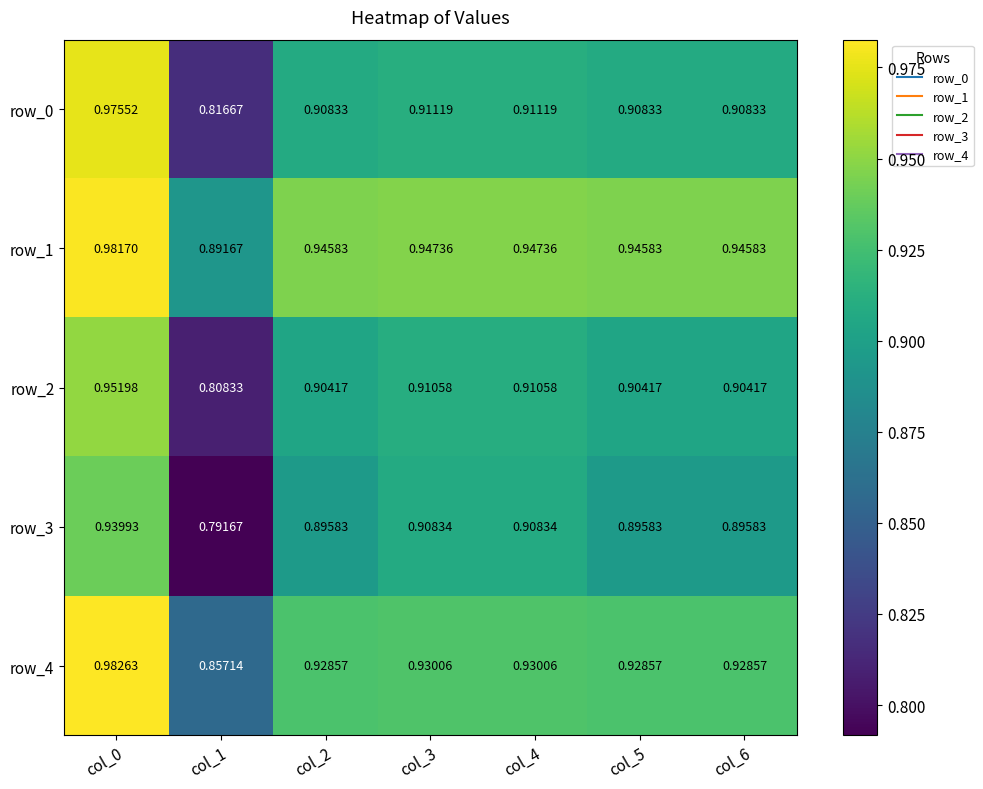

Which category has the lowest value in the row_3 series?

col_1